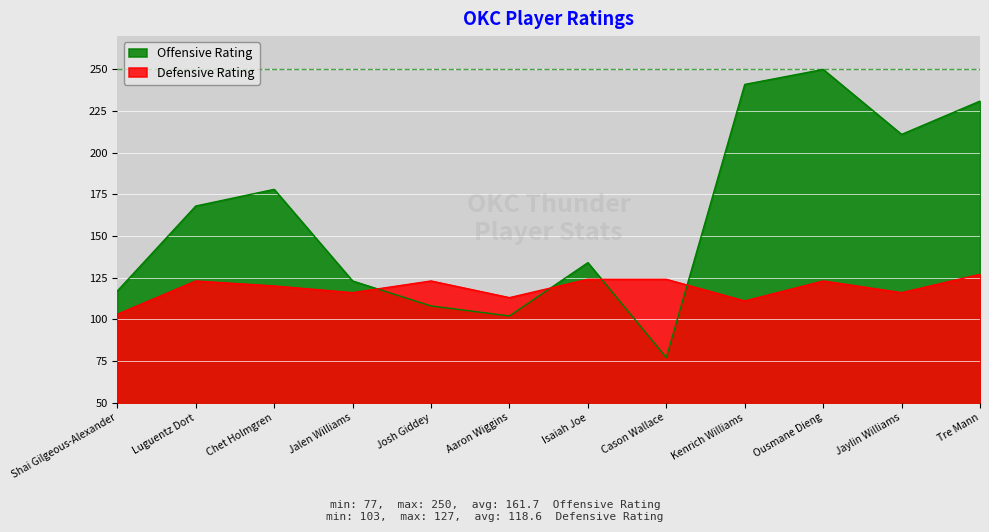

At which label is Offensive Rating closest to 163?

Luguentz Dort